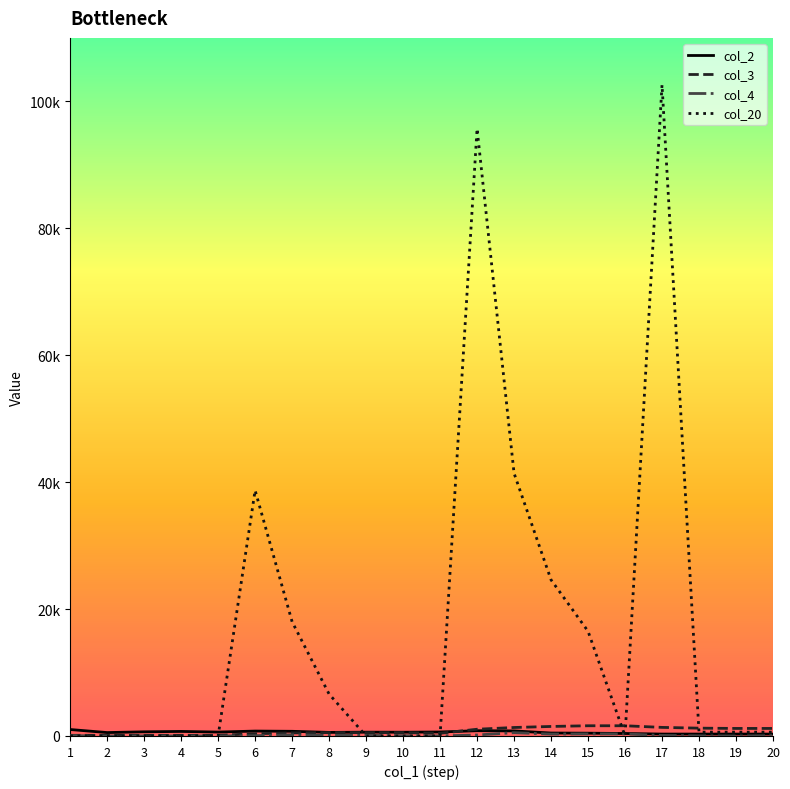

Does the chart display data point markers on the line(s)?

No